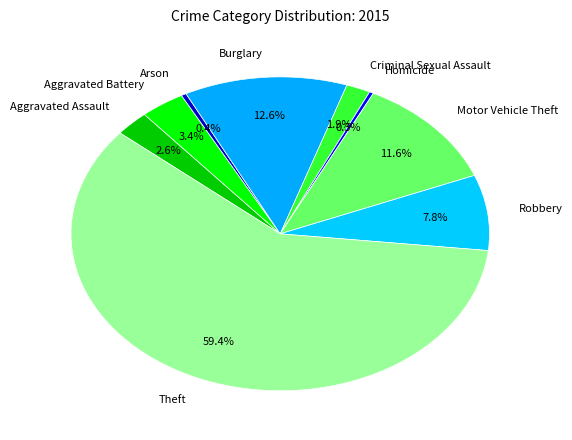

Approximately how many times larger is the value at Aggravated Battery compared to Motor Vehicle Theft?

0.3